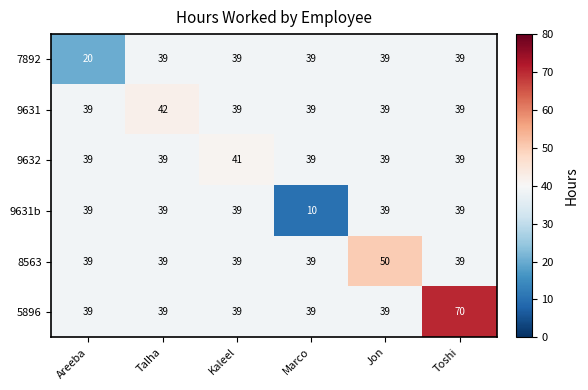

Which category has the lowest value across all series?

Marco